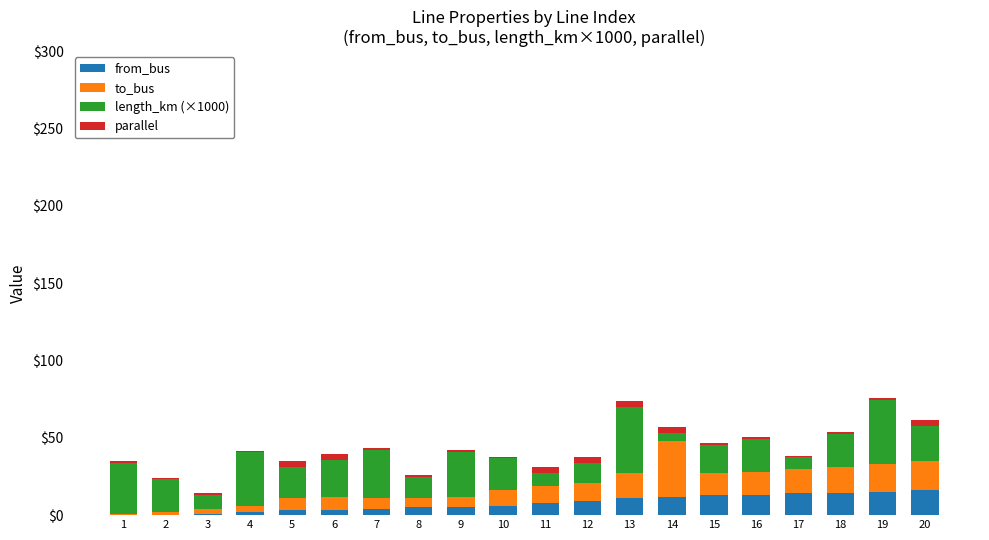

What is the maximum value for from_bus?

16.0